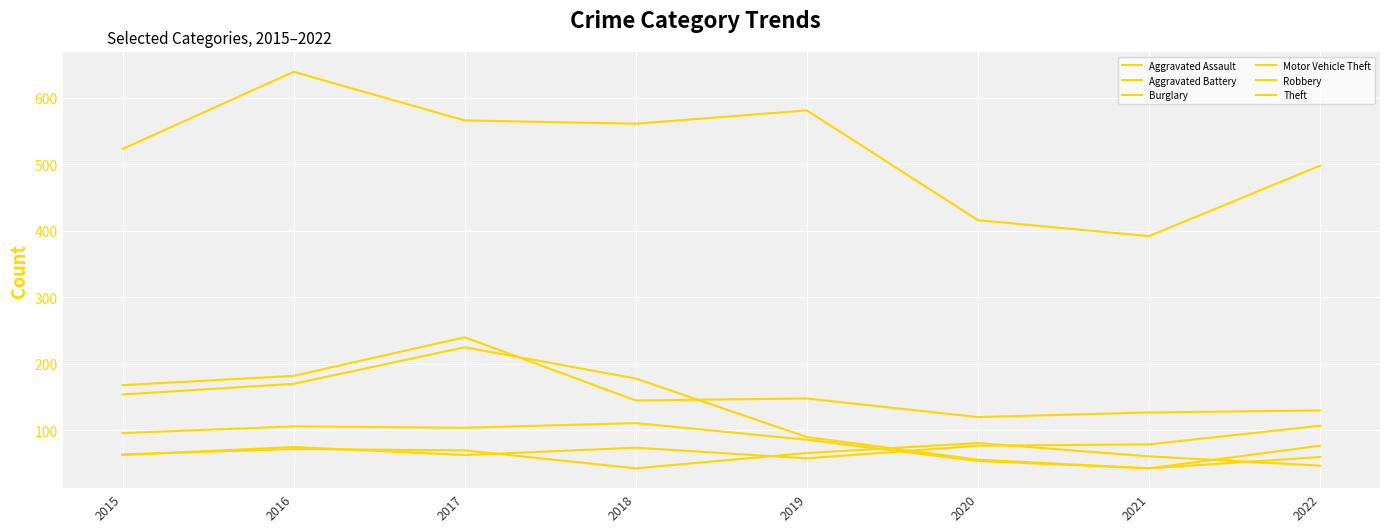

Where is the first local maximum for Robbery?

2016